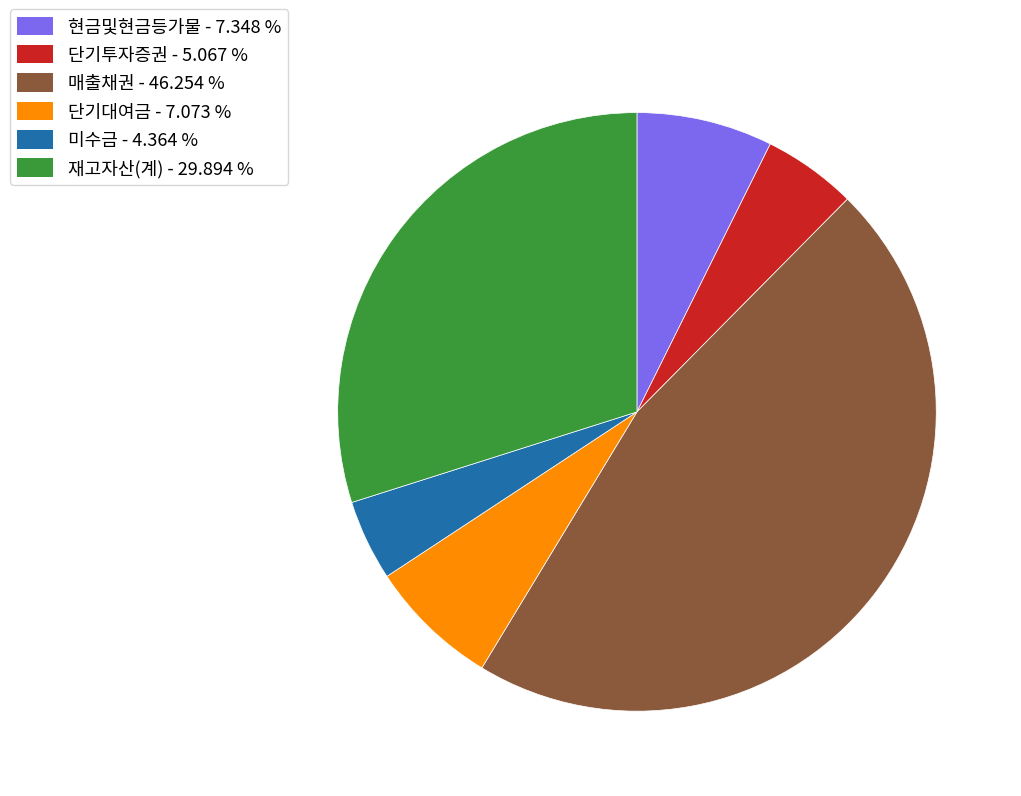

Combined, do 재고자산(계) and 현금및현금등가물 account for over 50%?

No